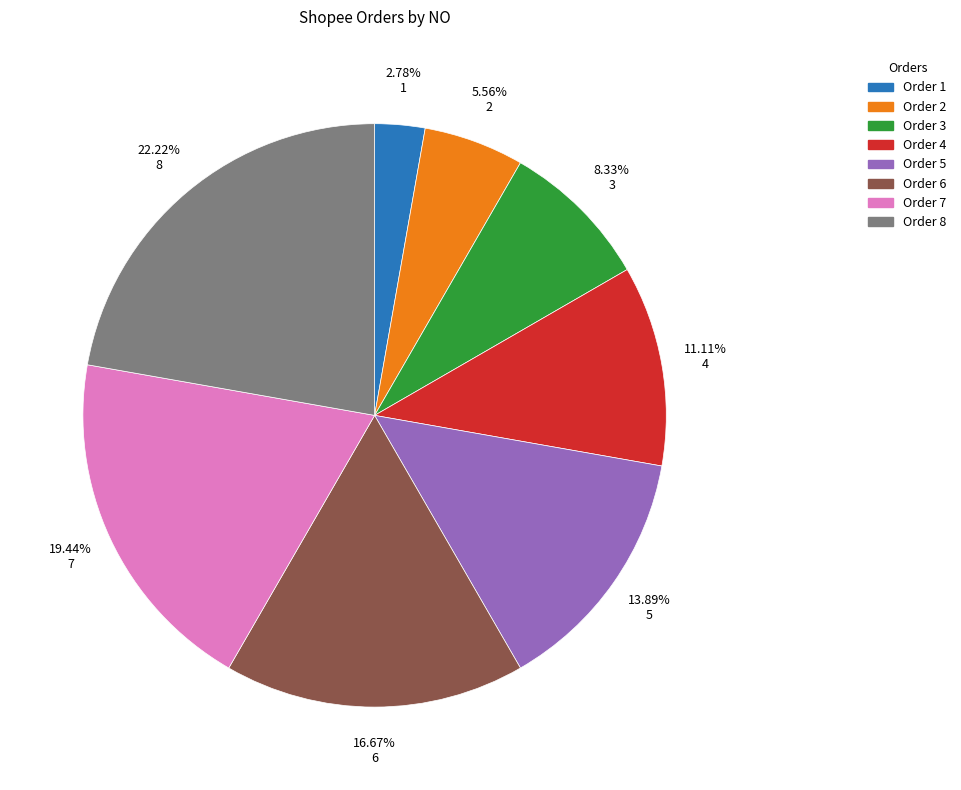

Is there a majority slice in this chart?

No